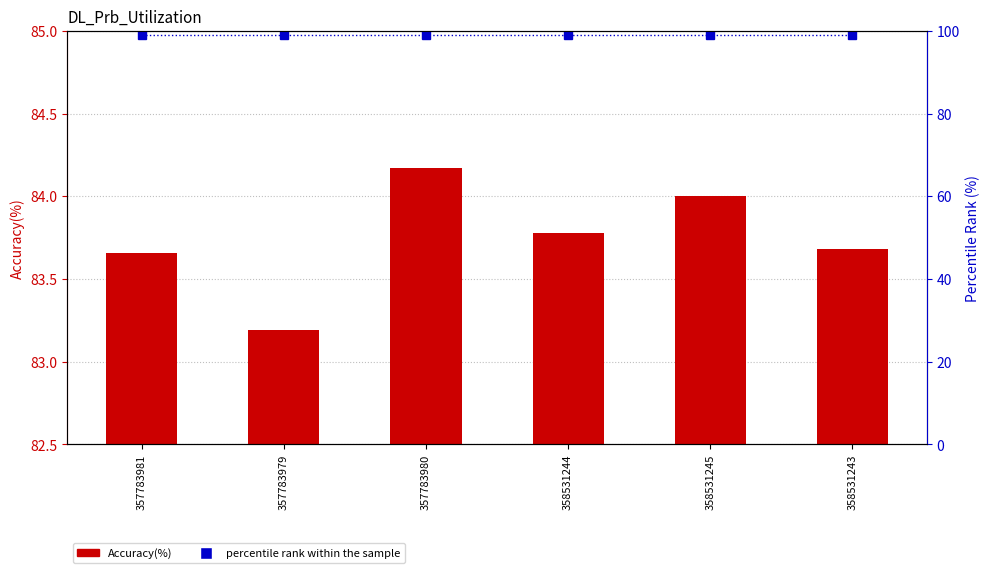

Which series has the largest range (max minus min)?

Accuracy(%)